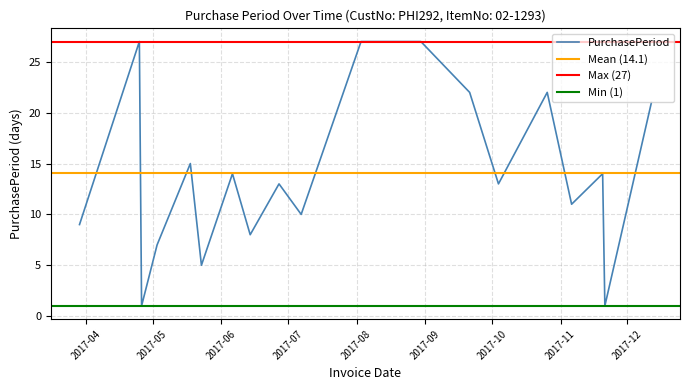

What is the sum of the values at 2017-11-21 and 2017-10-04?

14